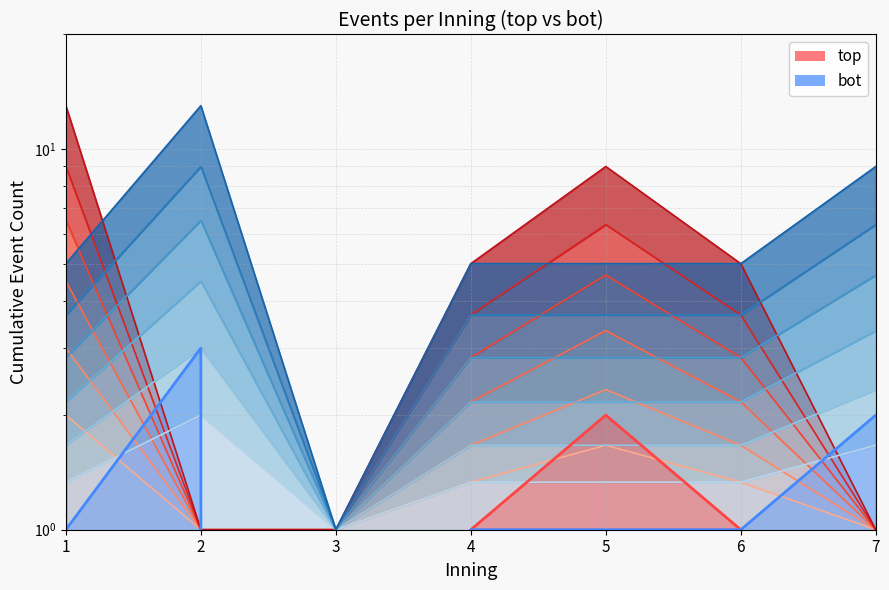

What is the total value across all series at 3?

2.0